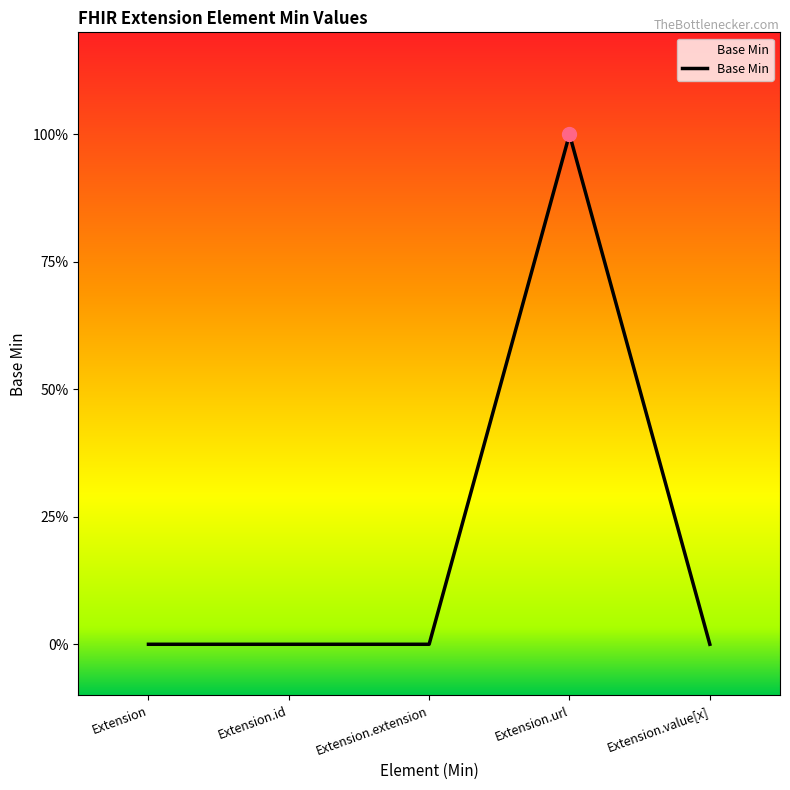

Does the chart have visible grid lines?

No